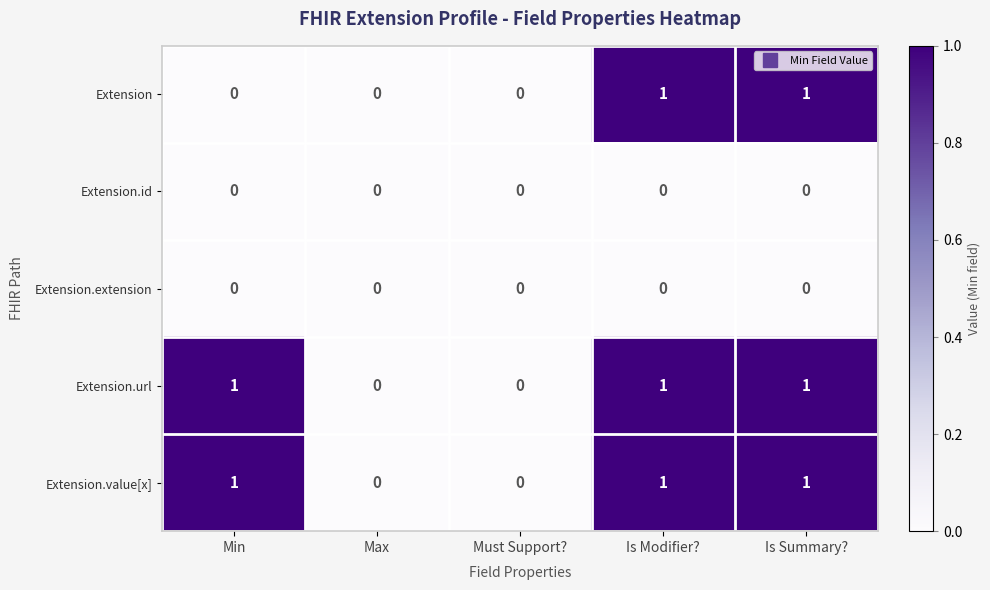

Reading right to left, extract all data points from this chart.

Extension: Is Summary?=1	Is Modifier?=1	Must Support?=0	Max=0	Min=0
Extension.id: Is Summary?=0	Is Modifier?=0	Must Support?=0	Max=0	Min=0
Extension.extension: Is Summary?=0	Is Modifier?=0	Must Support?=0	Max=0	Min=0
Extension.url: Is Summary?=1	Is Modifier?=1	Must Support?=0	Max=0	Min=1
Extension.value[x]: Is Summary?=1	Is Modifier?=1	Must Support?=0	Max=0	Min=1